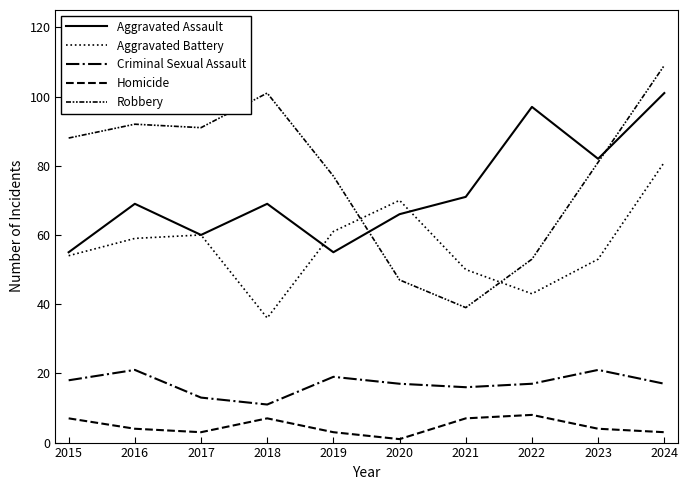

True or false: Homicide and Robbery cross at least once.

False